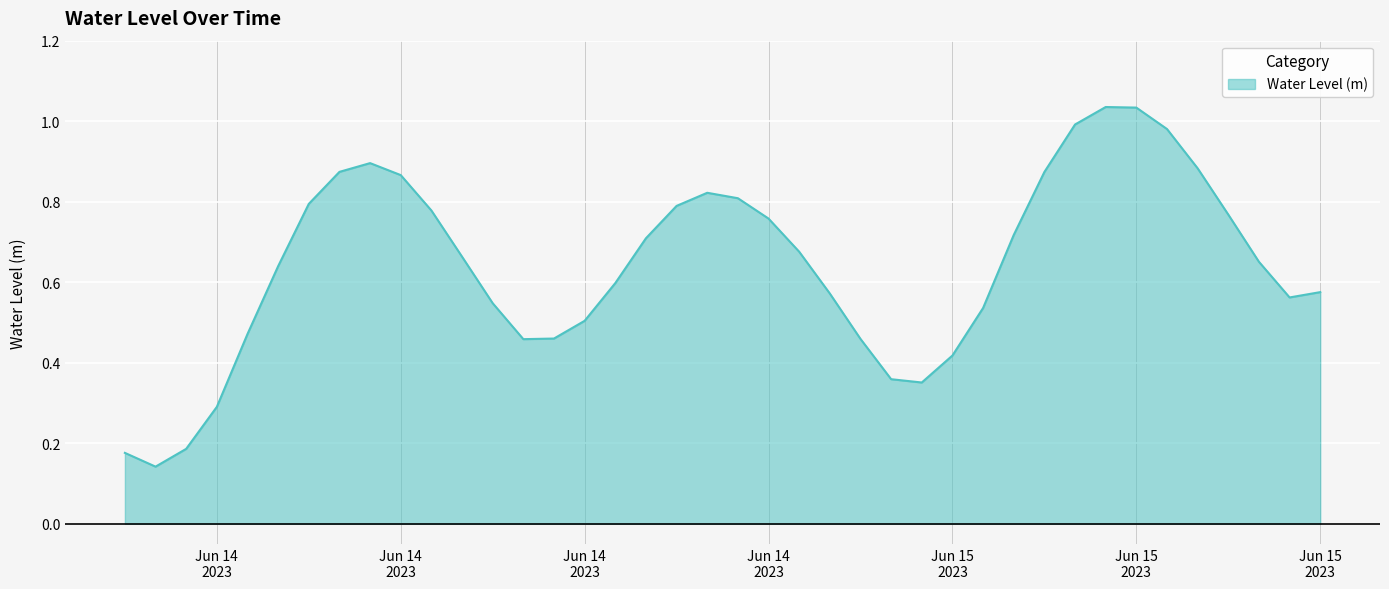

Does the chart have visible grid lines?

Yes